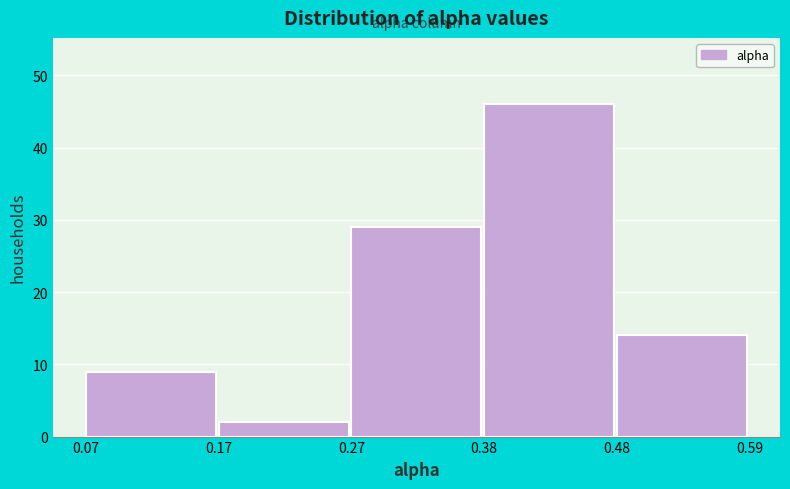

How tall is the bar that spans 0.07 to 0.17 on the x-axis? The values are not printed on the chart, so give them approximately, as read against the axis.

9